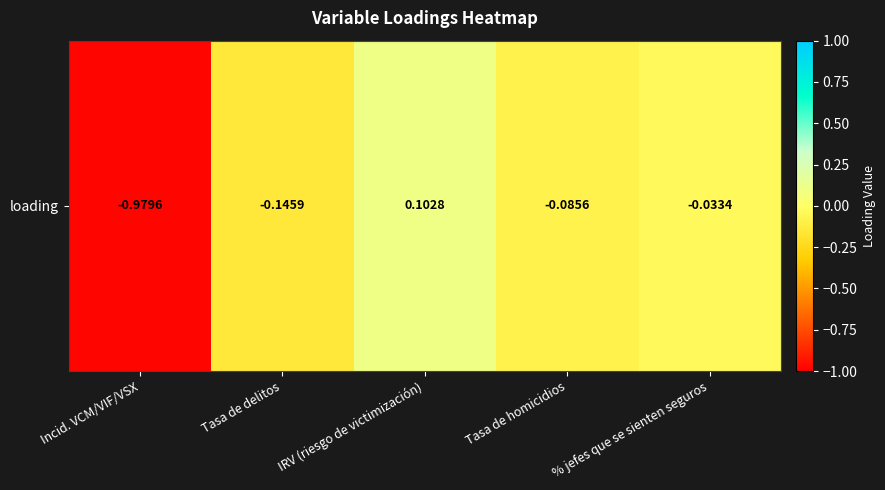

What is the difference between the values at IRV (riesgo de victimización) and Tasa de homicidios?

0.2